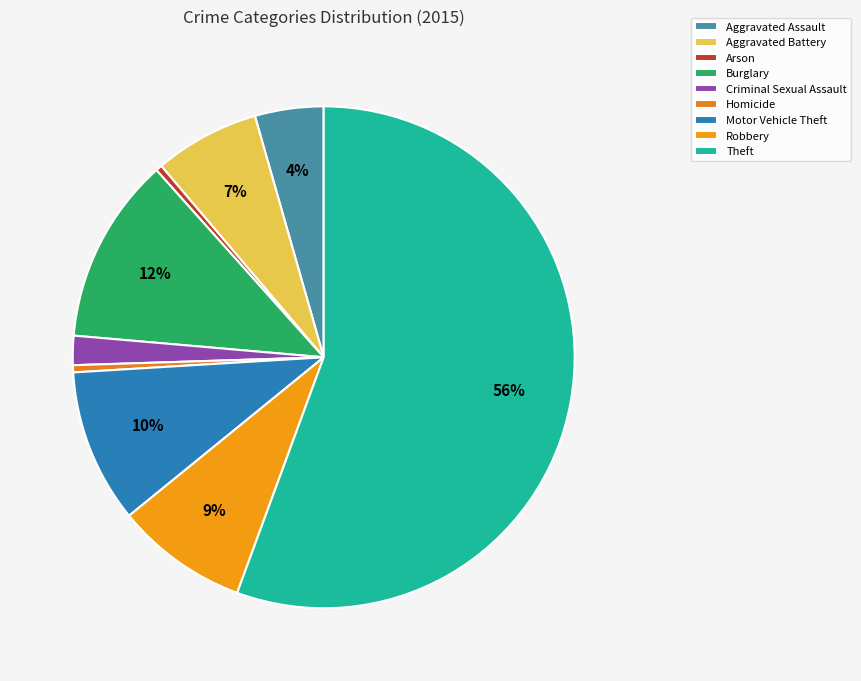

Is the sum of Arson and Theft greater than half?

Yes